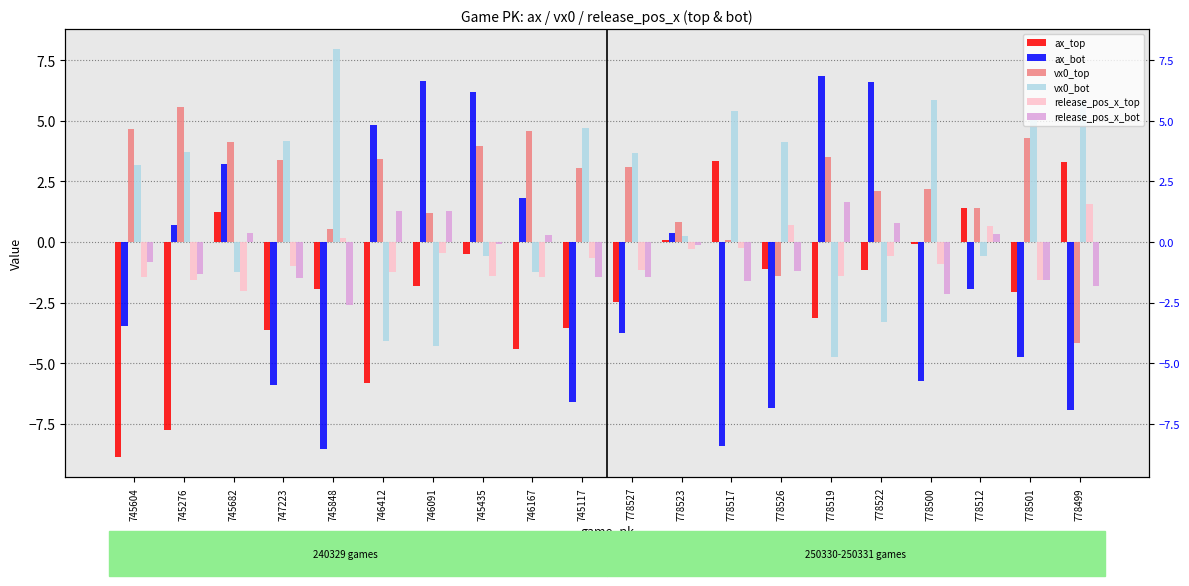

Is it true that vx0_top equals 1.2 at 745117?

False